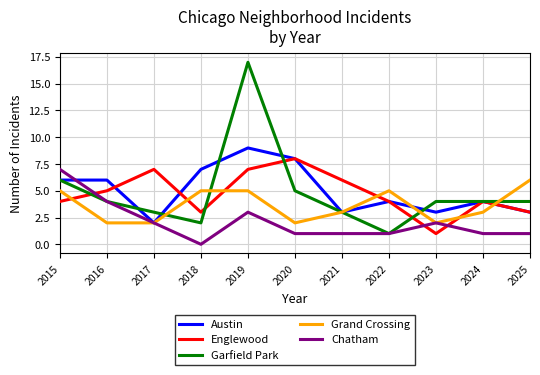

Is the value of Englewood at 2016 greater than the value of Chatham at 2023?

Yes